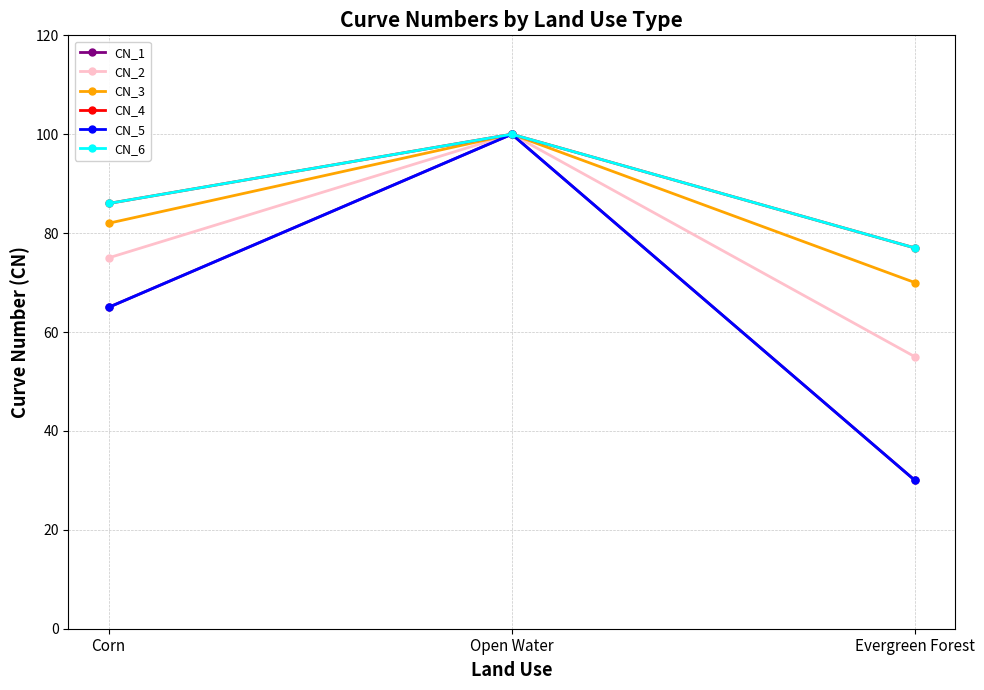

Does the chart have visible grid lines?

Yes